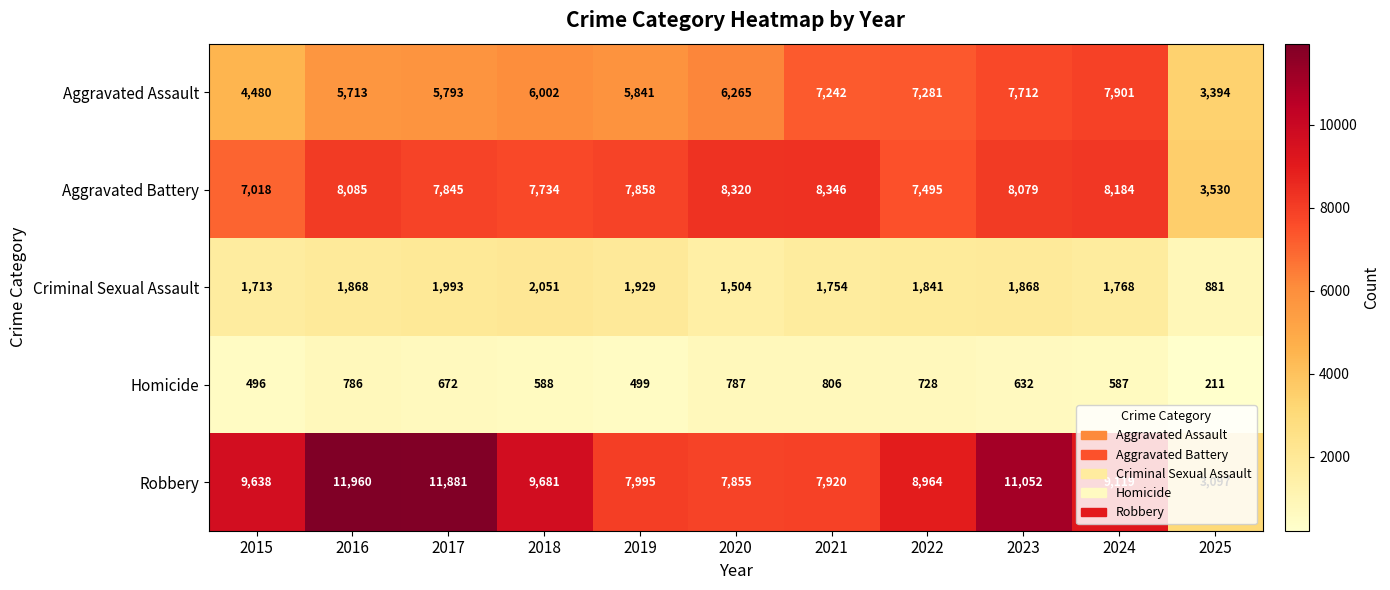

What is the difference between the maximum and minimum values in the Robbery series?

8863